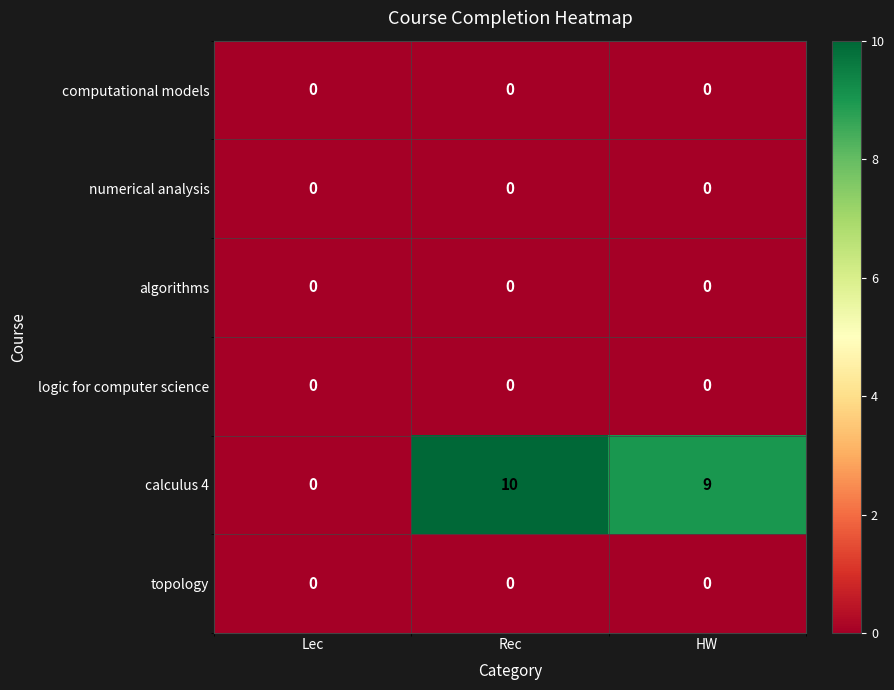

What is the difference between the highest and lowest values at HW?

9